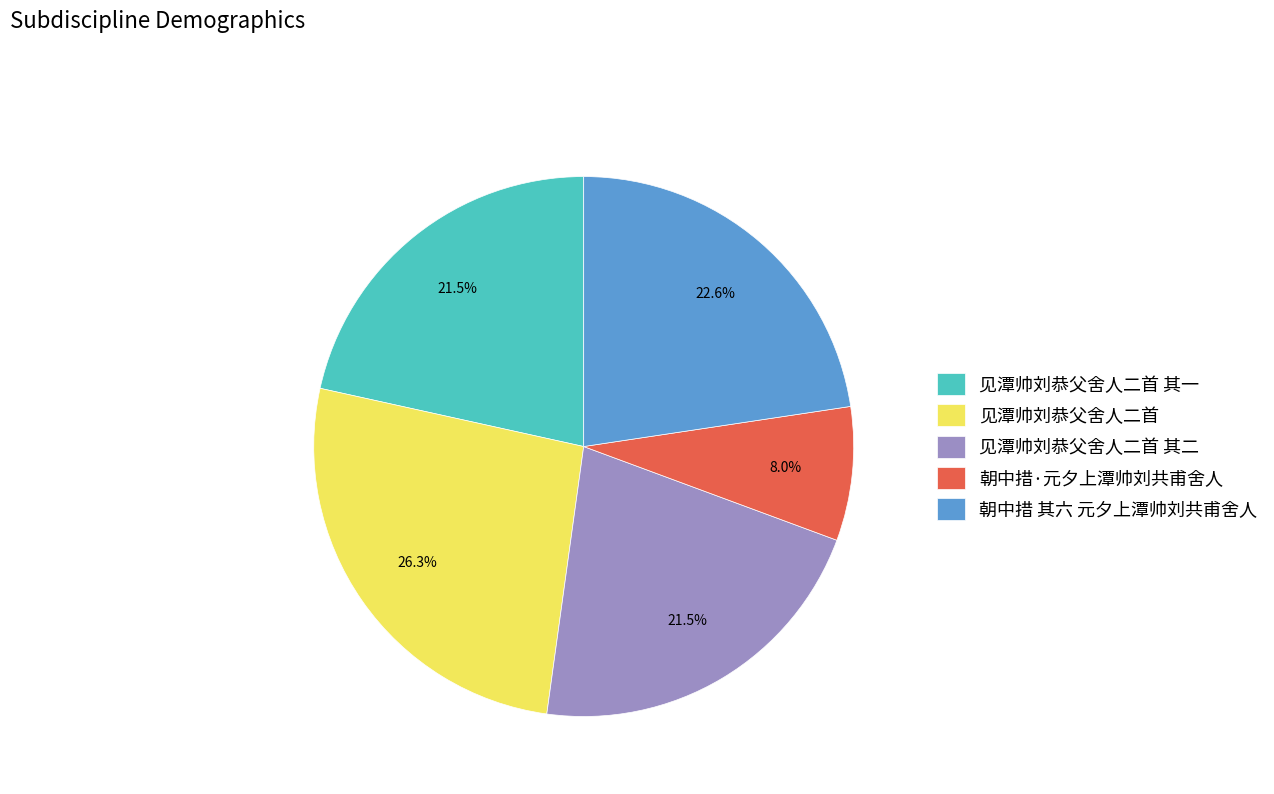

Between 朝中措·元夕上潭帅刘共甫舍人 and 见潭帅刘恭父舍人二首, which is larger?

见潭帅刘恭父舍人二首